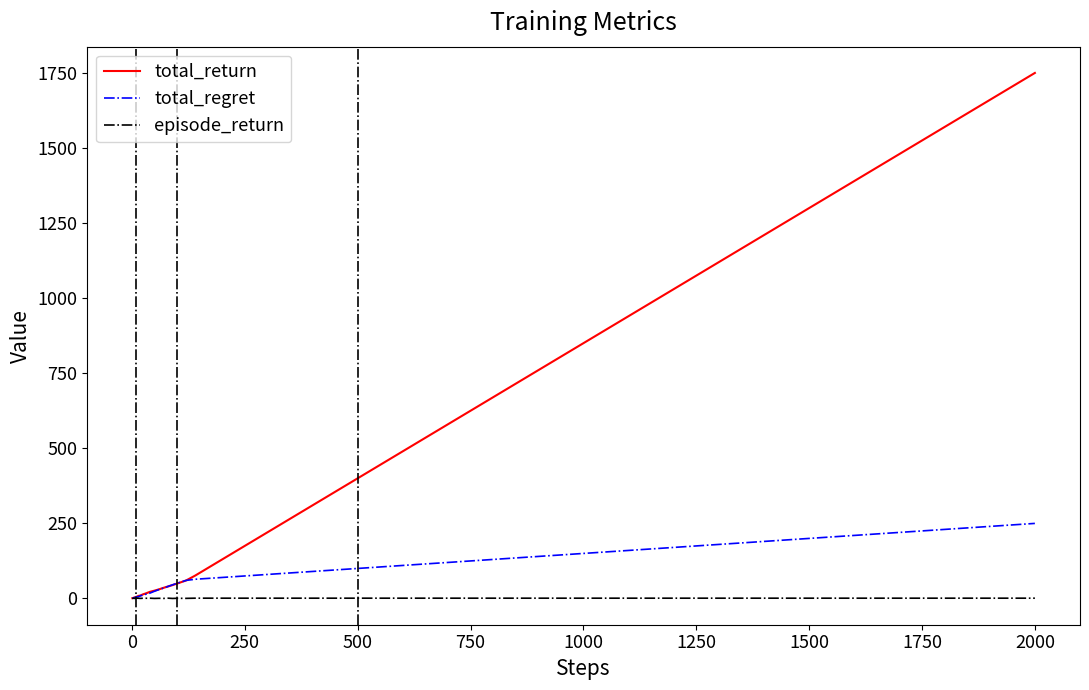

What is the lowest value of the total_return series?

1.0